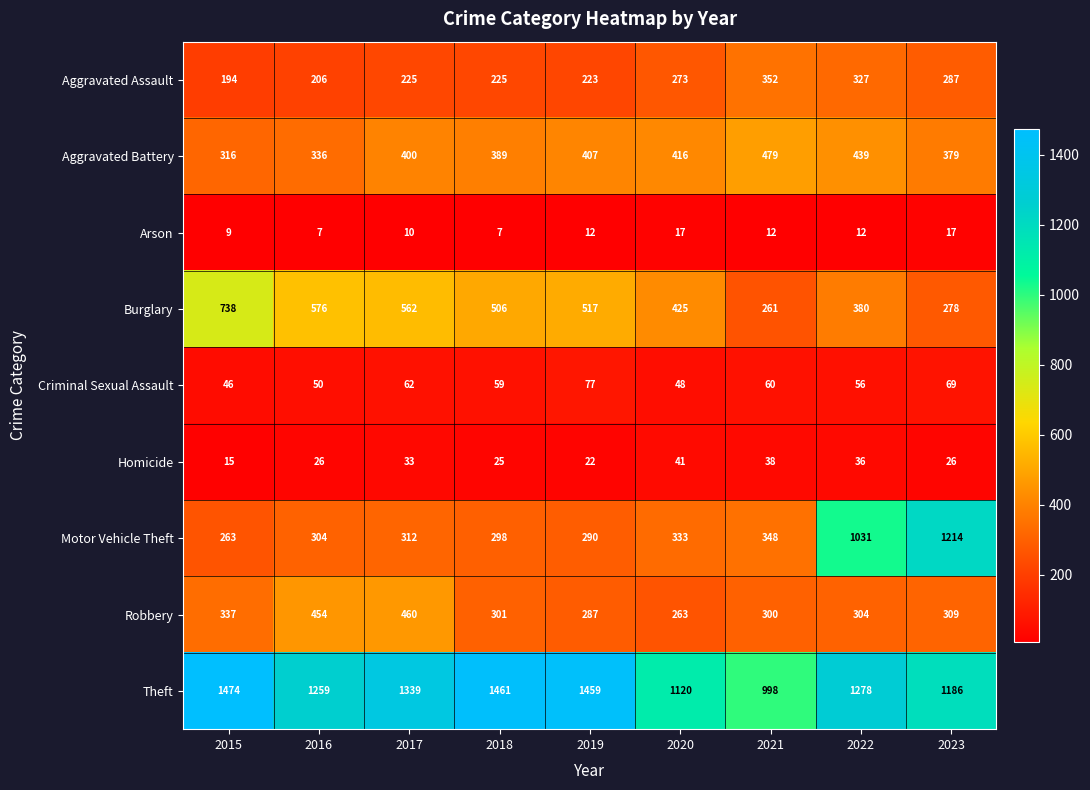

The Theft series shows 1461 at 2018. True or false?

True